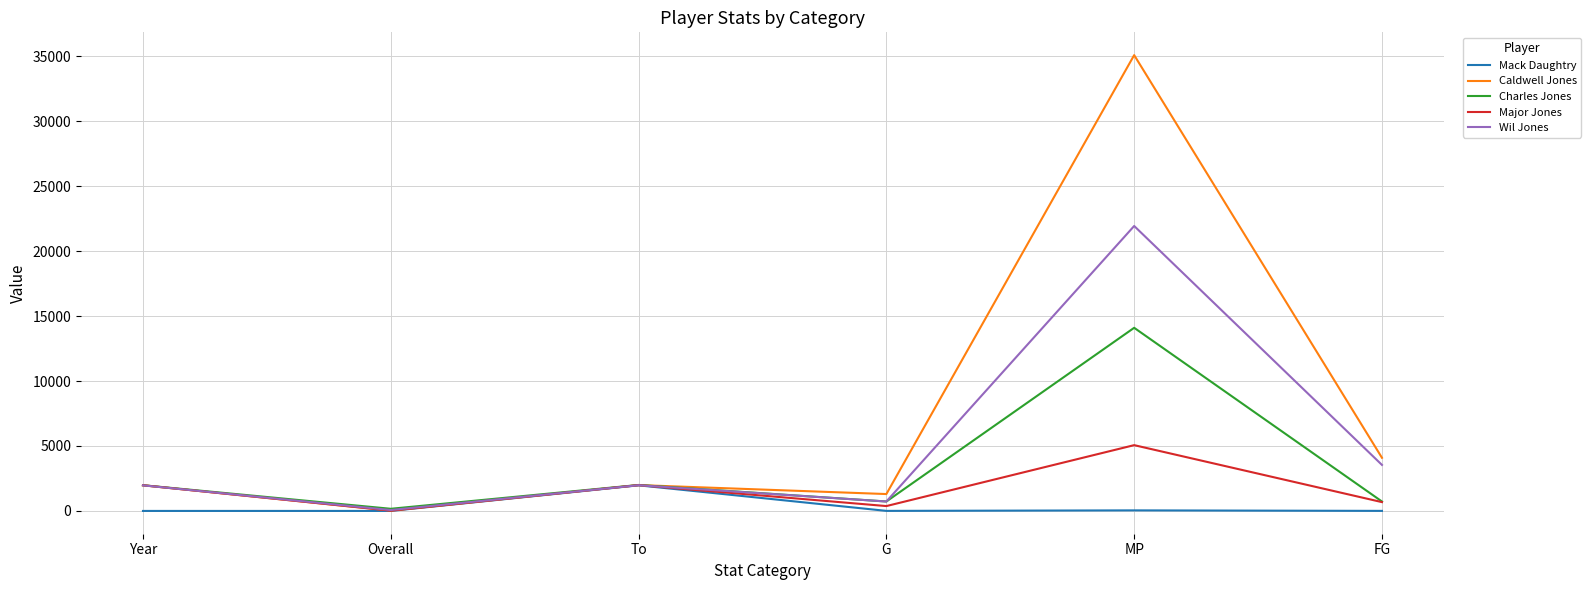

The Mack Daughtry series shows -1210 at Overall. True or false?

False